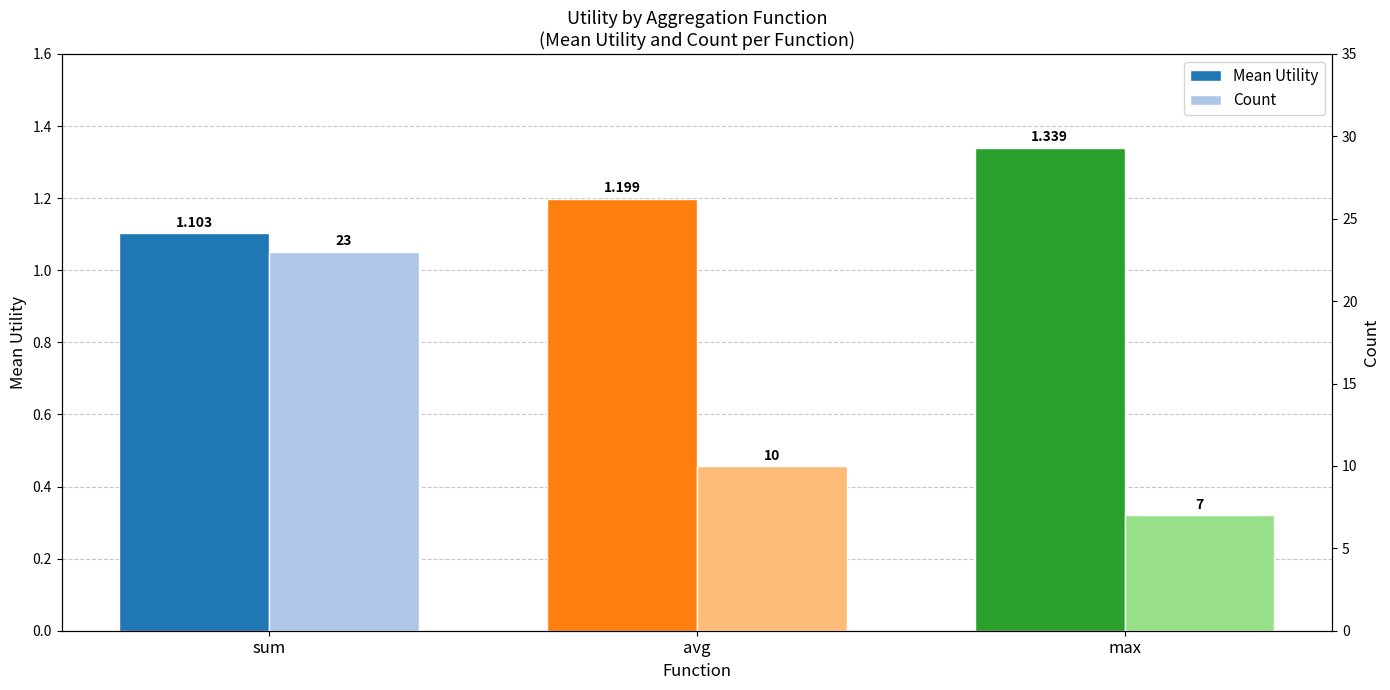

What is the sum of all Mean Utility values?

3.6